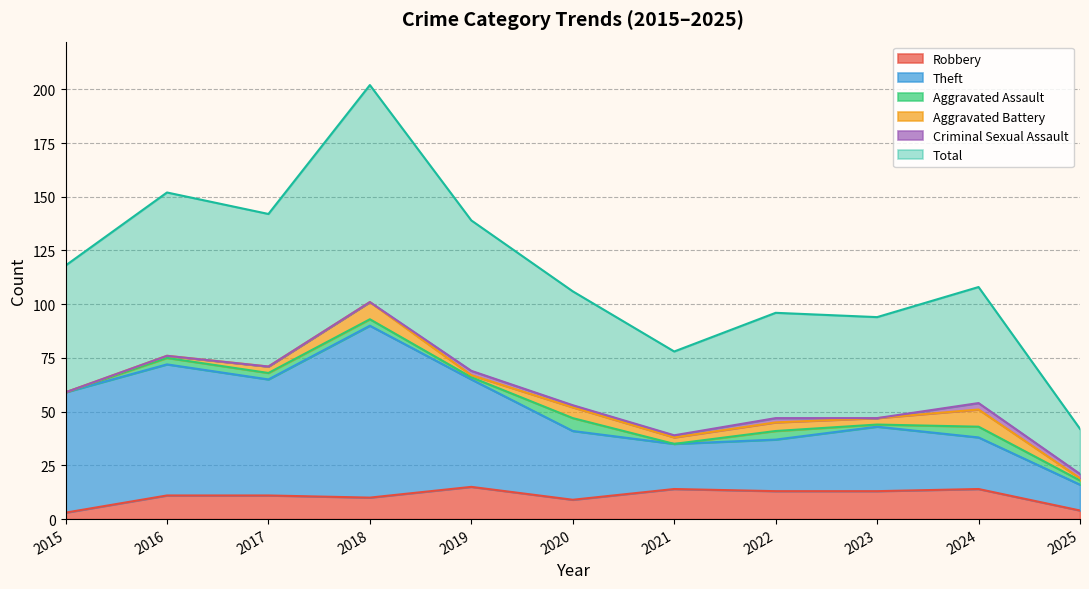

What is the highest value of the Robbery series?

15